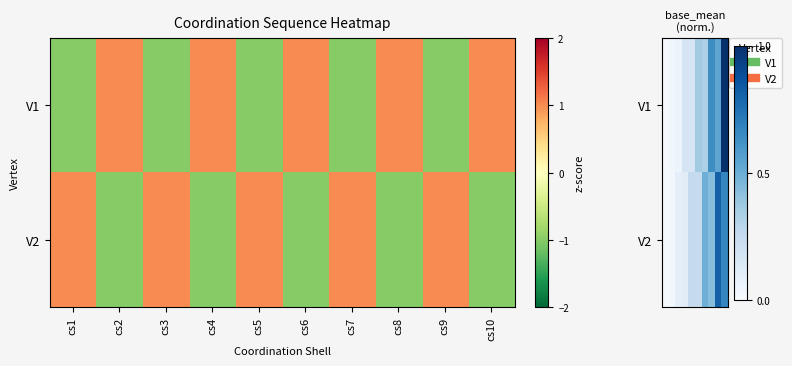

Which series has the widest spread of values?

V1